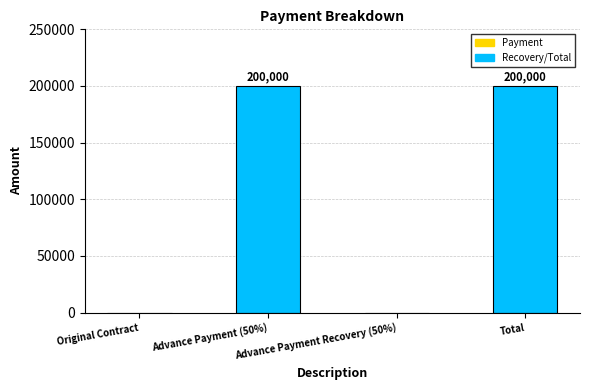

What is the average value?

100000